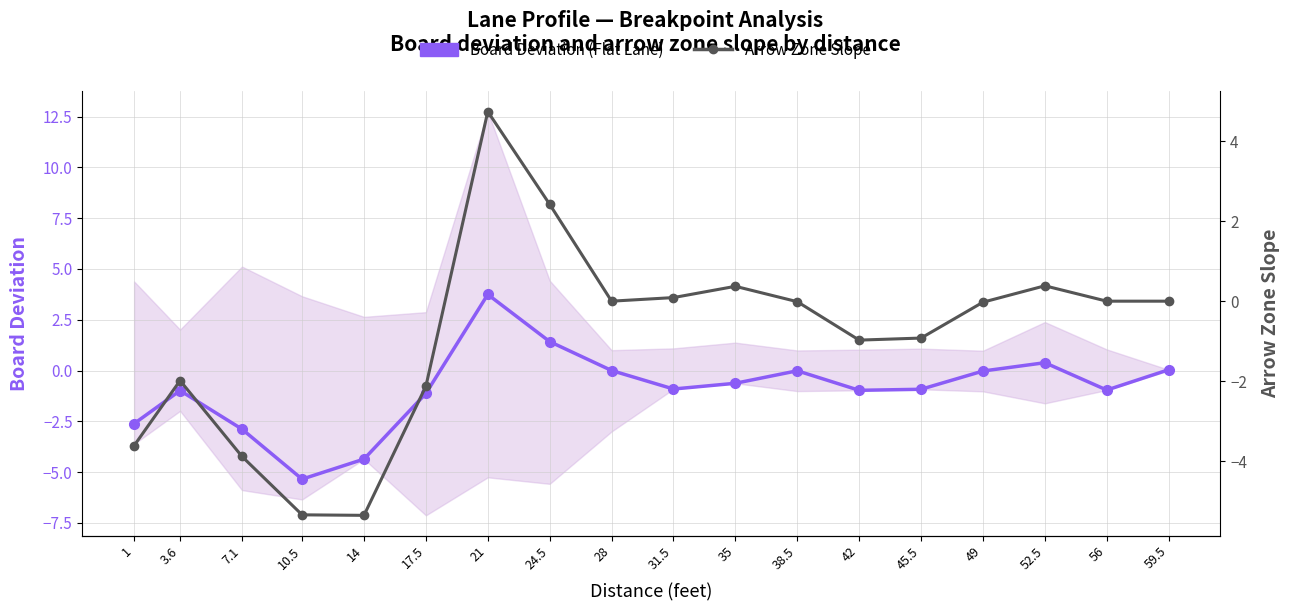

At which category is the sum across all series the highest?

21